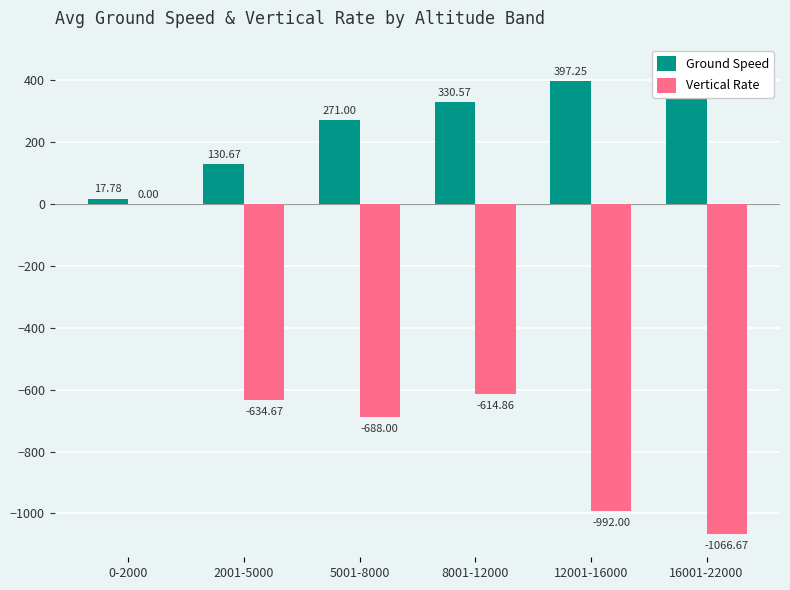

At which category is the sum across all series the highest?

0-2000